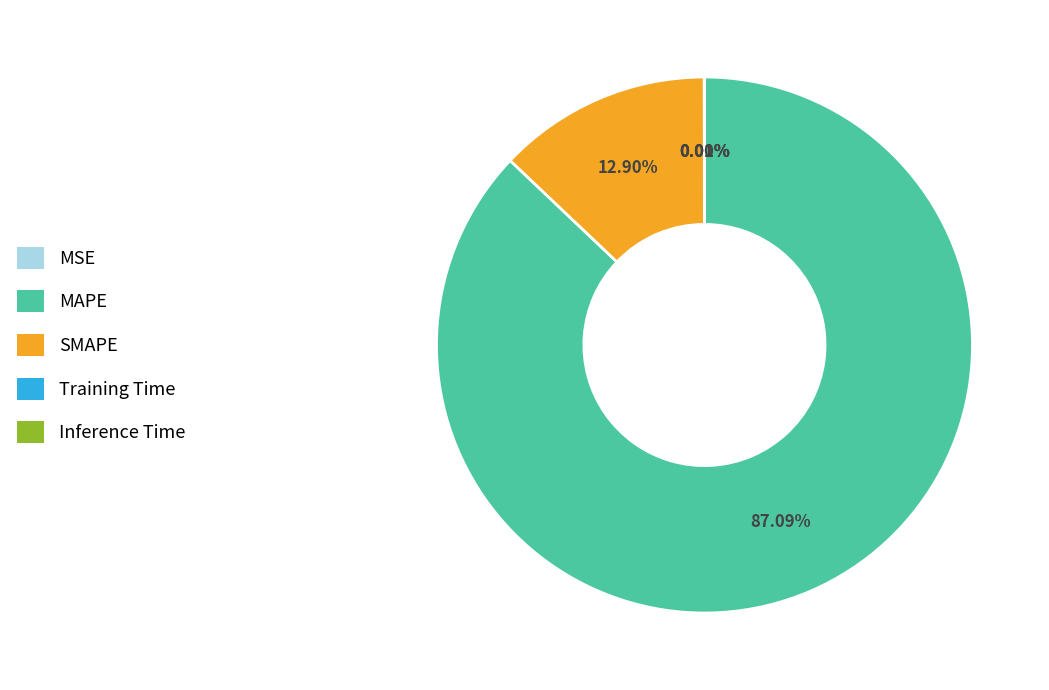

Which category accounts for the majority?

MAPE